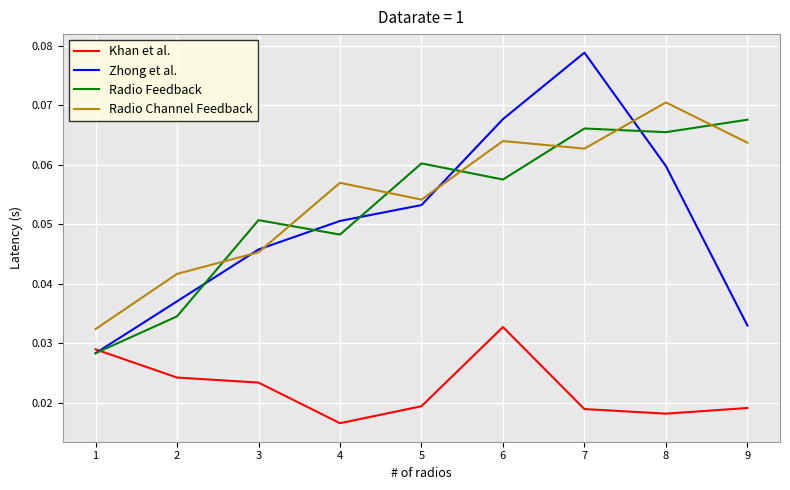

Rank the series by their maximum value, from highest to lowest.

Zhong et al., Radio Channel Feedback, Radio Feedback, Khan et al.